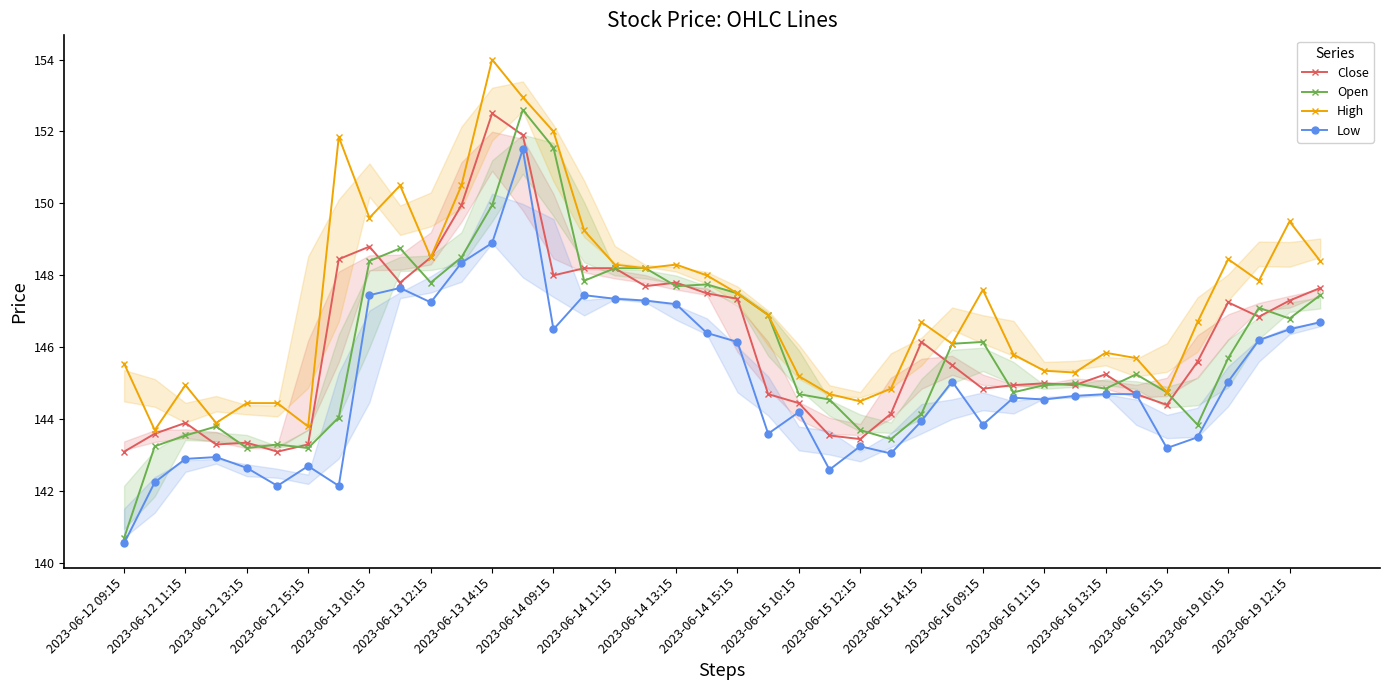

True or false: Low and Open intersect in this chart.

False